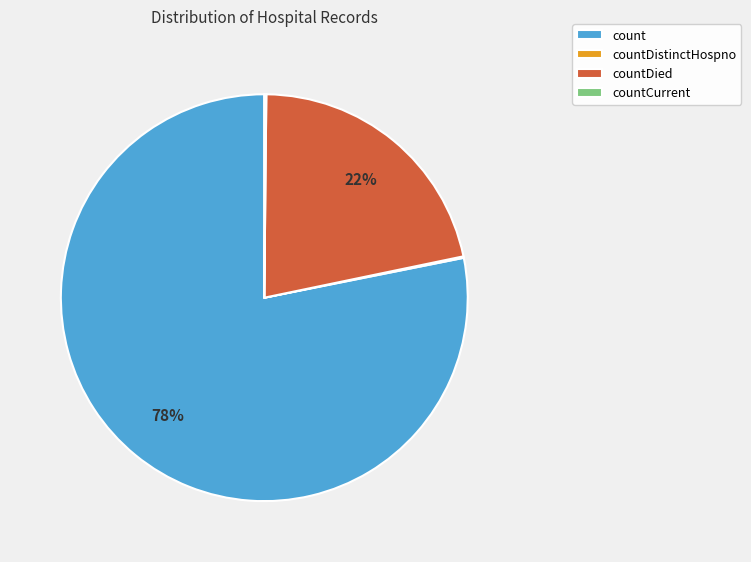

Do count and countDied together represent more than half of the pie?

Yes